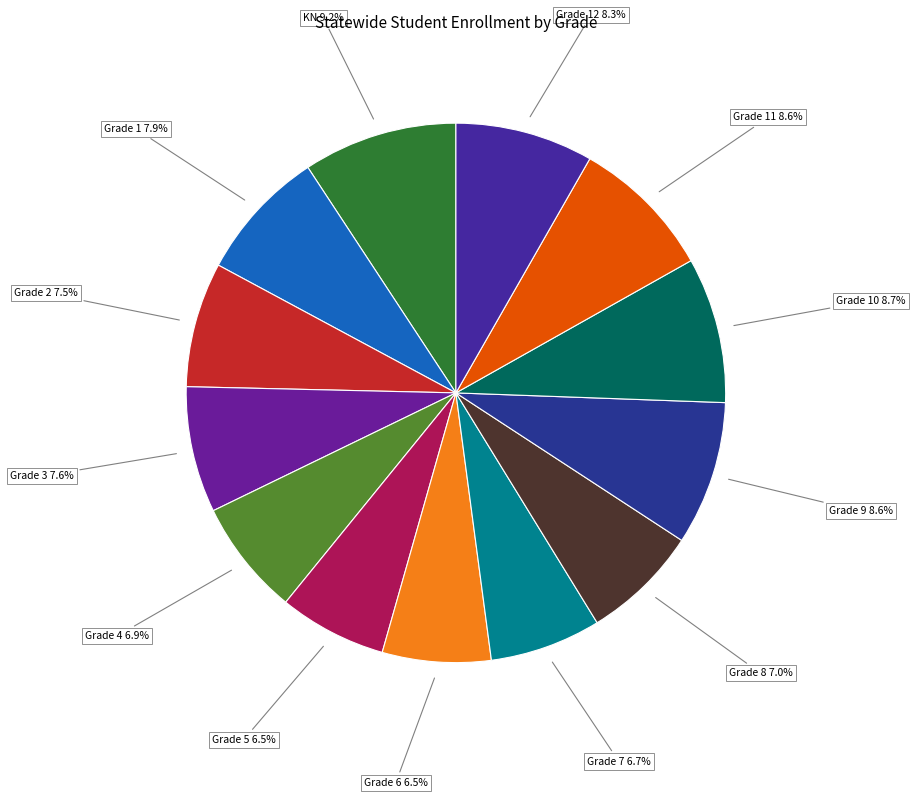

Does any single category account for the majority?

No